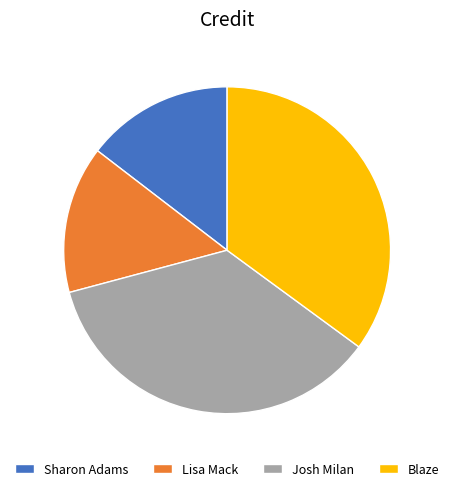

What is the largest slice in the pie chart?

Josh Milan